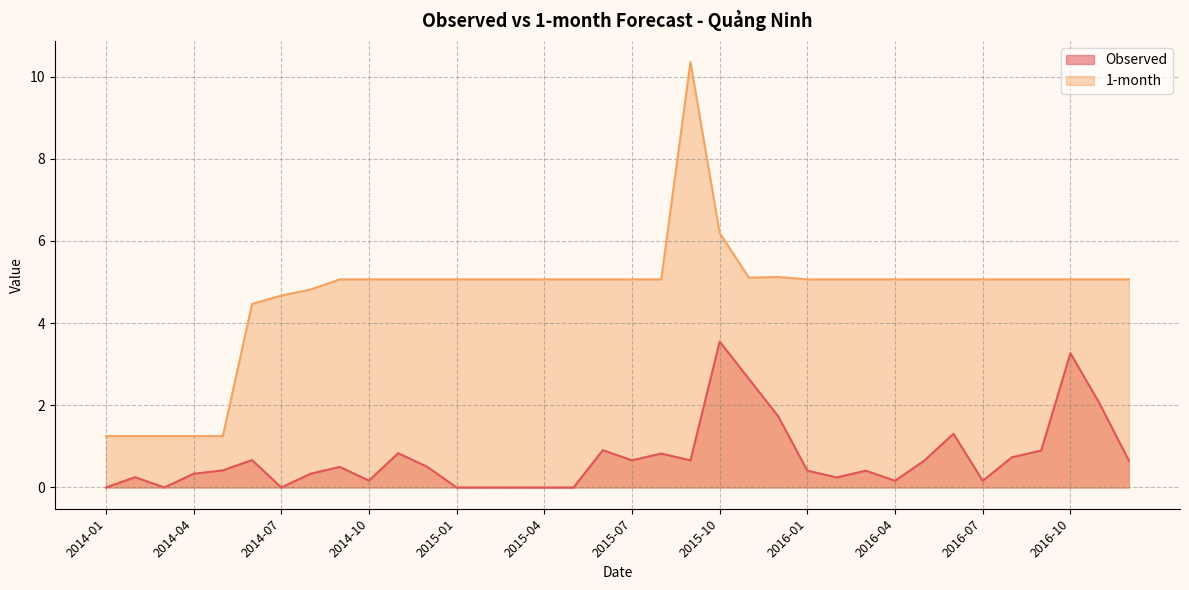

What is the difference between the maximum and minimum values in the Observed series?

3.5